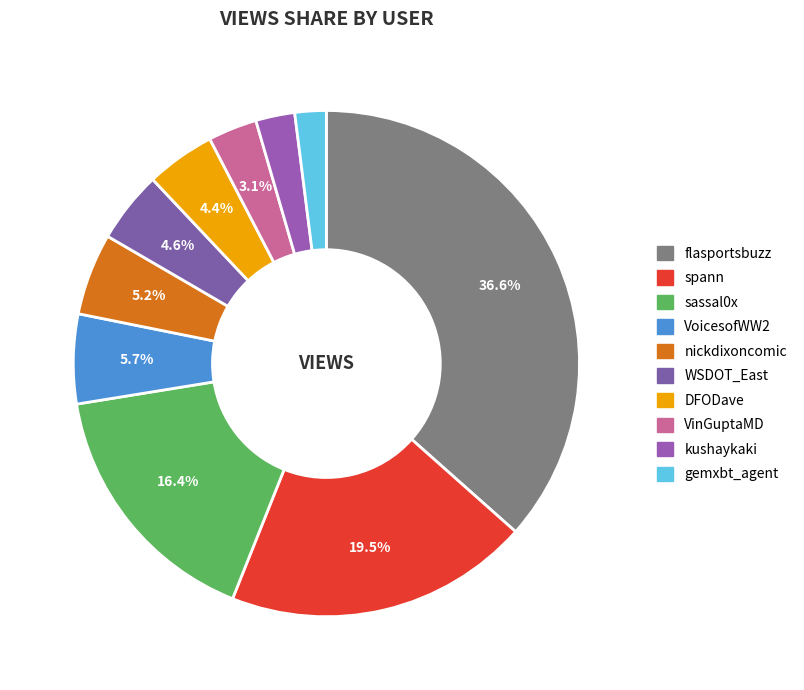

True or false: VinGuptaMD accounts for 1% of the total.

False